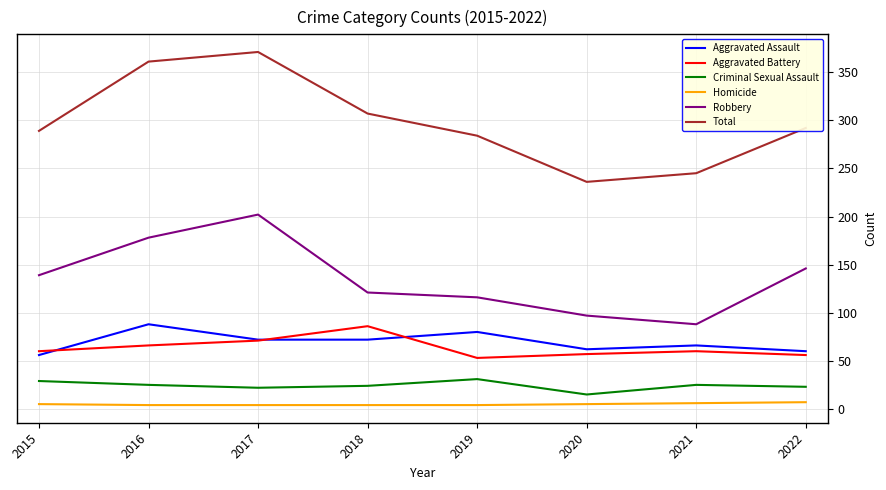

Which category has the highest value across all series?

2017